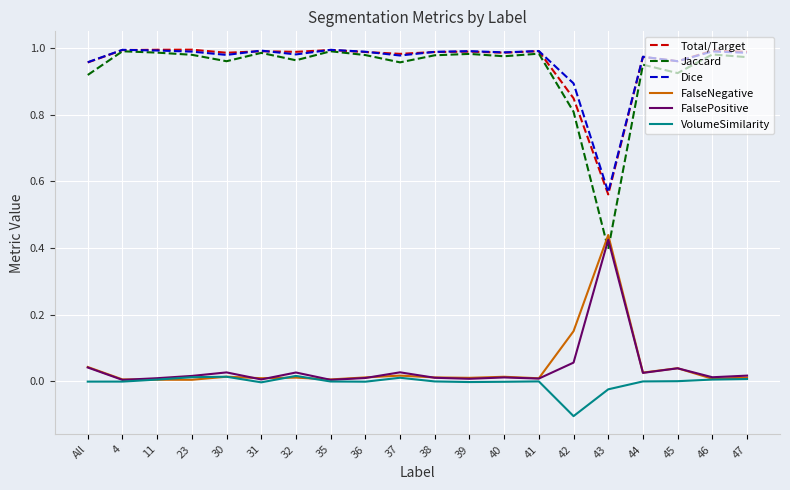

True or false: VolumeSimilarity and Total/Target intersect in this chart.

False